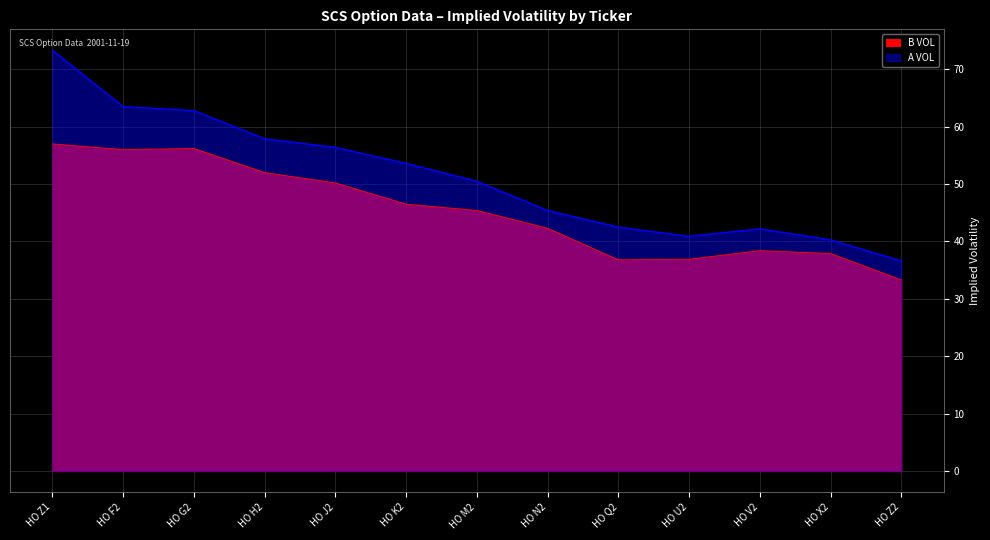

What is the label of the 7th point from the left?

HO M2